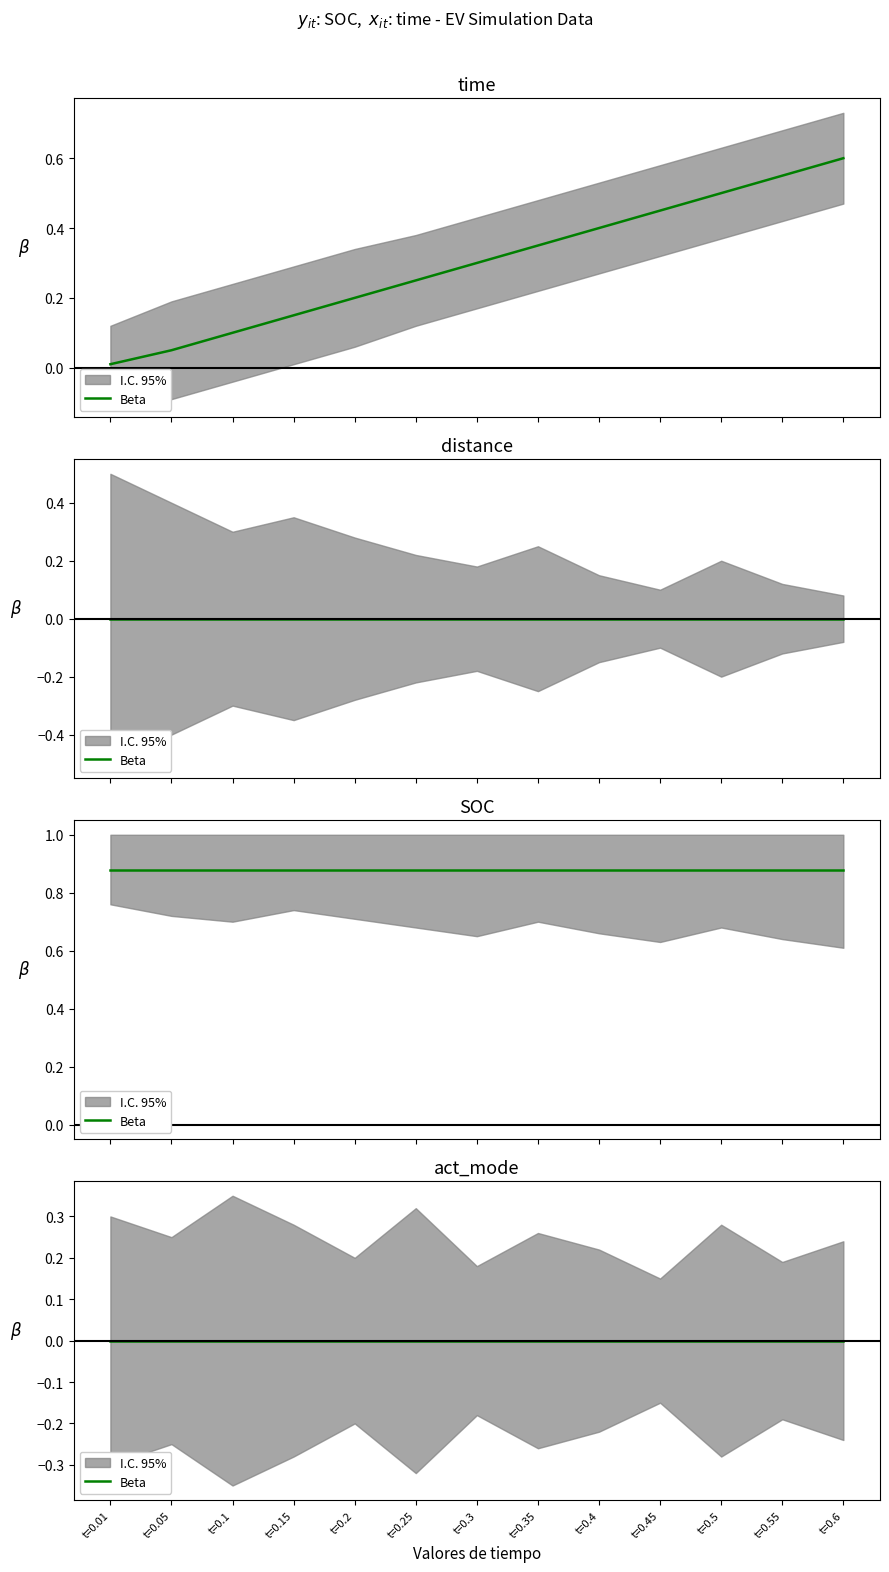

Is the value of time at 0.5 greater than the value of act_mode at 0.35?

Yes